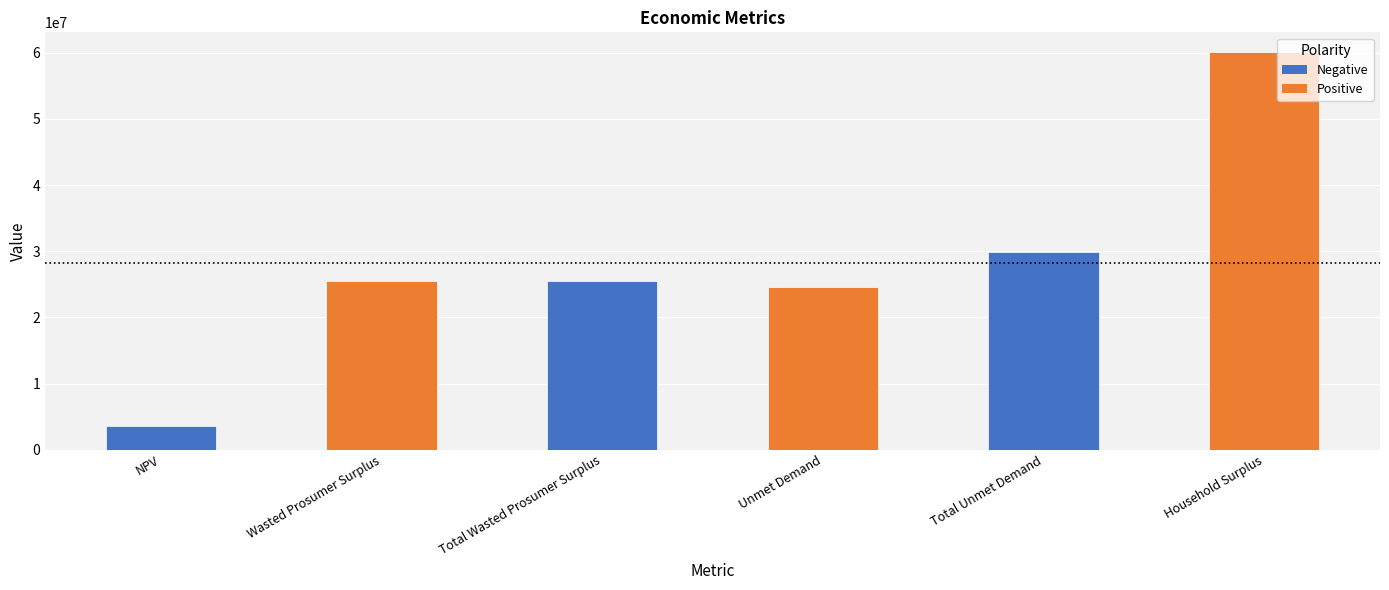

What is the value of the 3rd bar from the left?

25481635.3